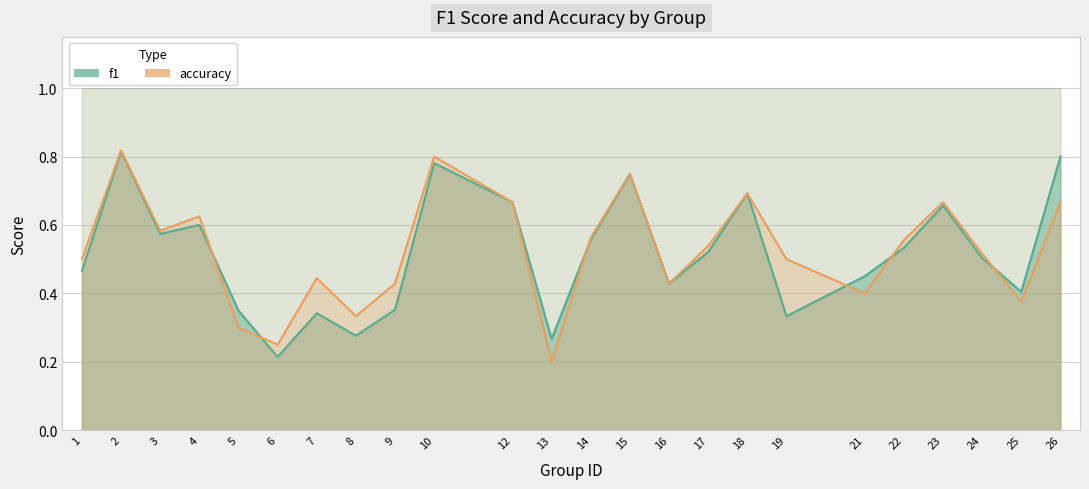

At which label is f1 closest to 0?

6